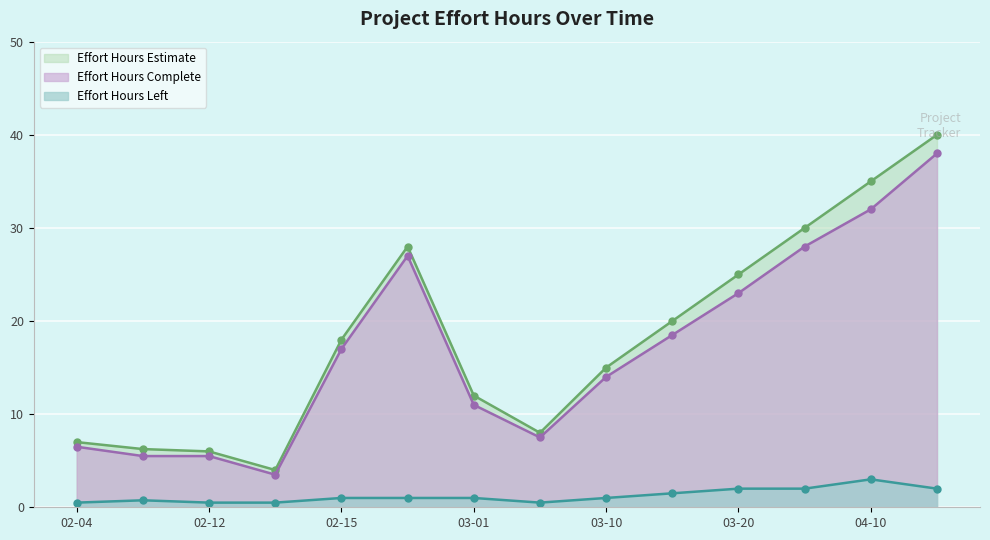

At which label does Effort Hours Estimate first exceed 18?

2022-02-19